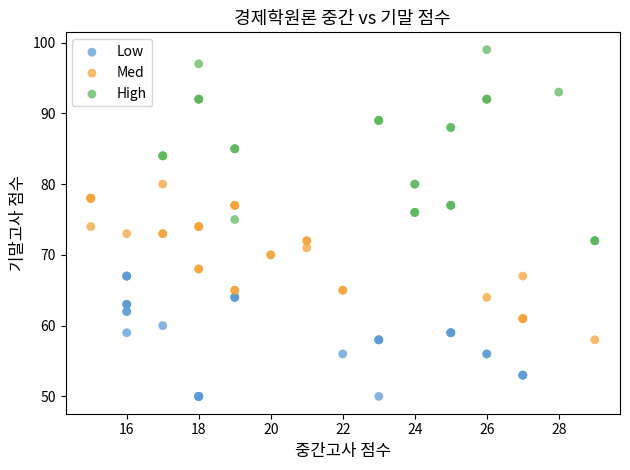

Which series contains the lowest Y value?

Low